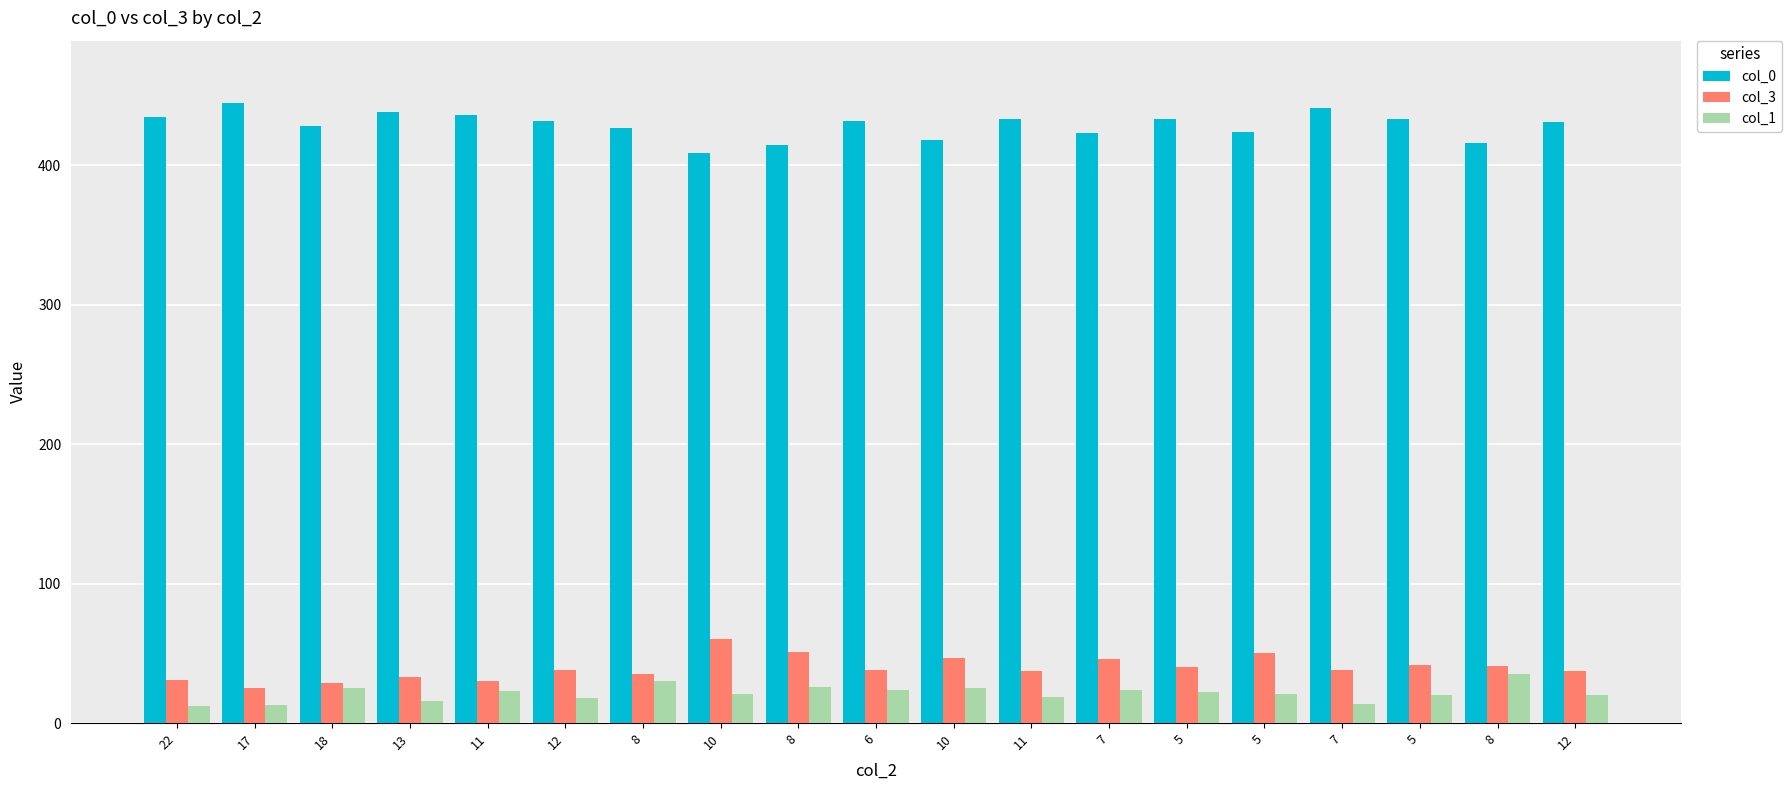

Rank the categories by col_1 value from highest to lowest.

8, 8, 8, 18, 10, 6, 7, 11, 5, 10, 5, 5, 12, 11, 12, 13, 7, 17, 22